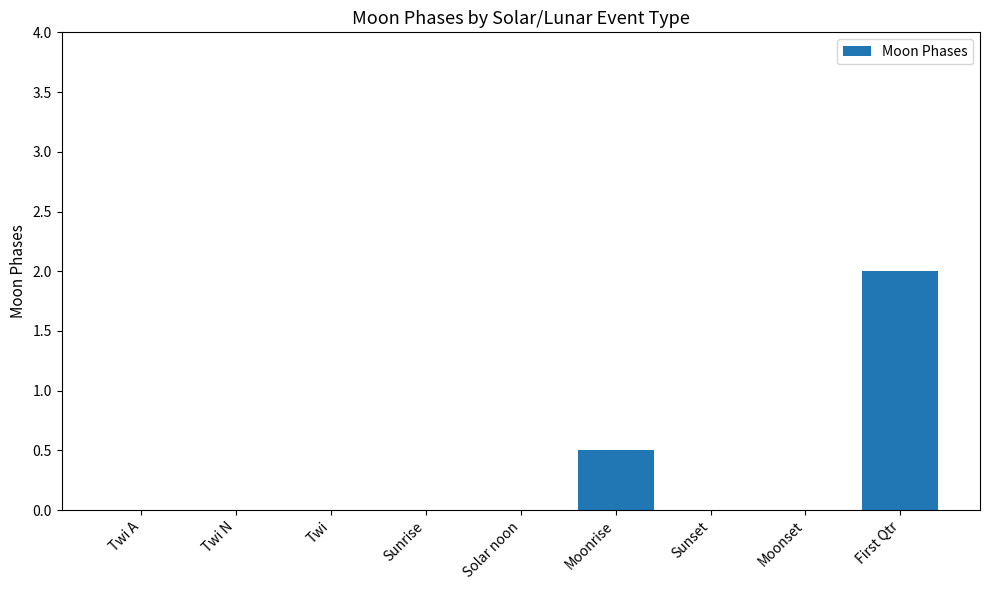

What is the change in value from Moonrise to Moonset?

-0.5